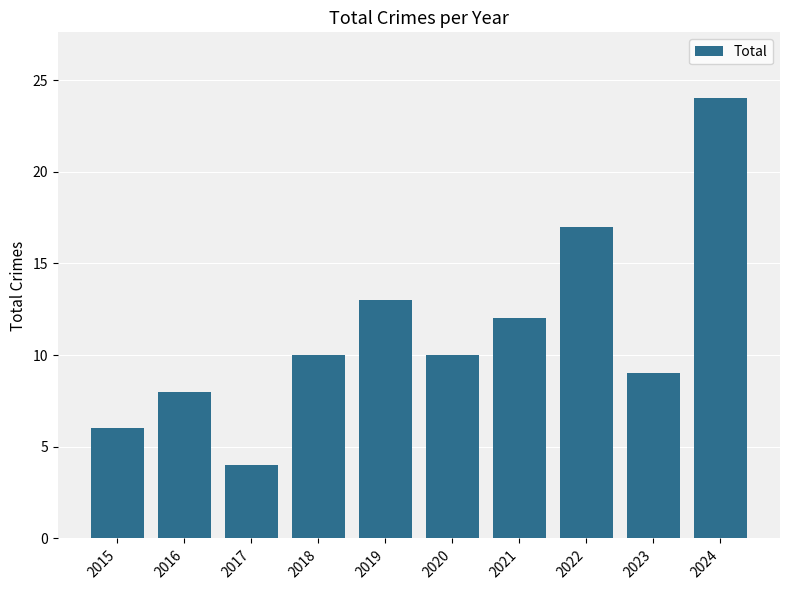

Which has a higher value, 2022 or 2016?

2022